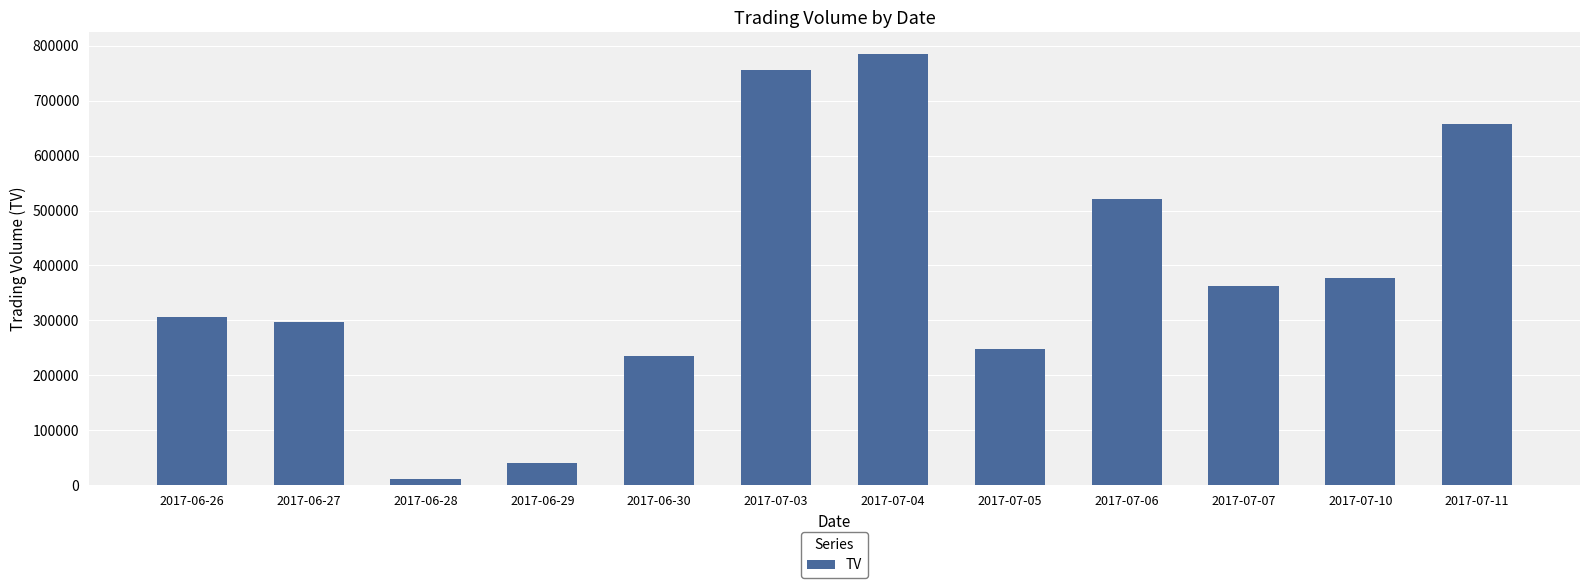

The chart shows a value of 235809 at 2017-07-06. True or false?

False